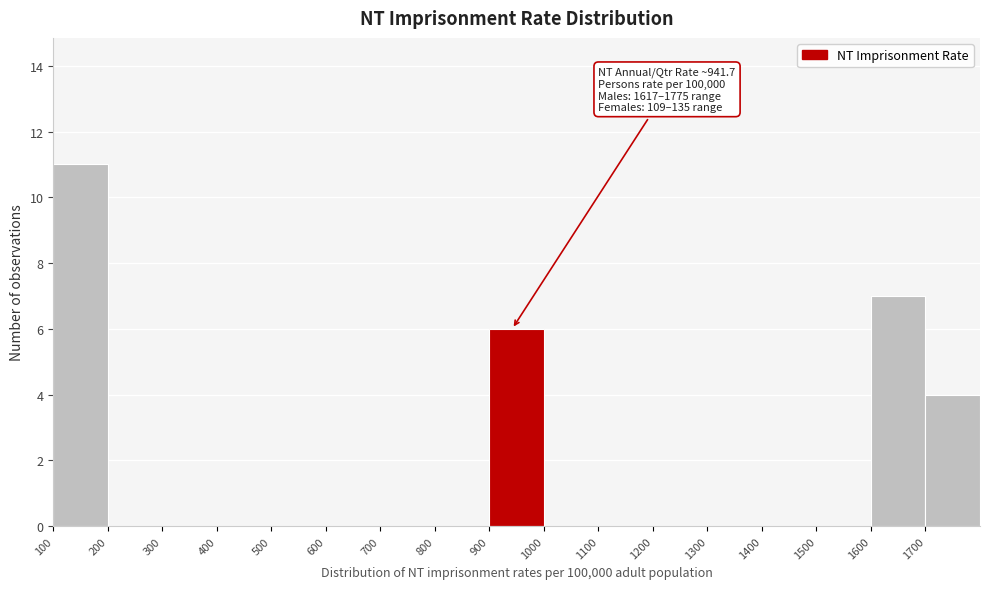

Over which range of the x-axis is the bar tallest?

100 to 200